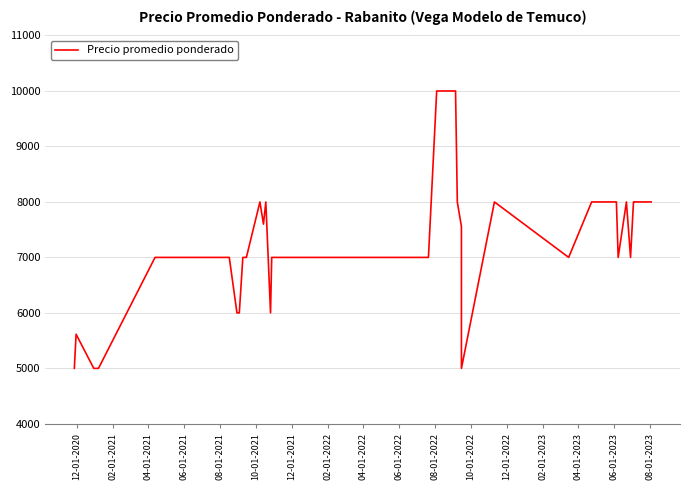

What is the greatest value displayed?

10000